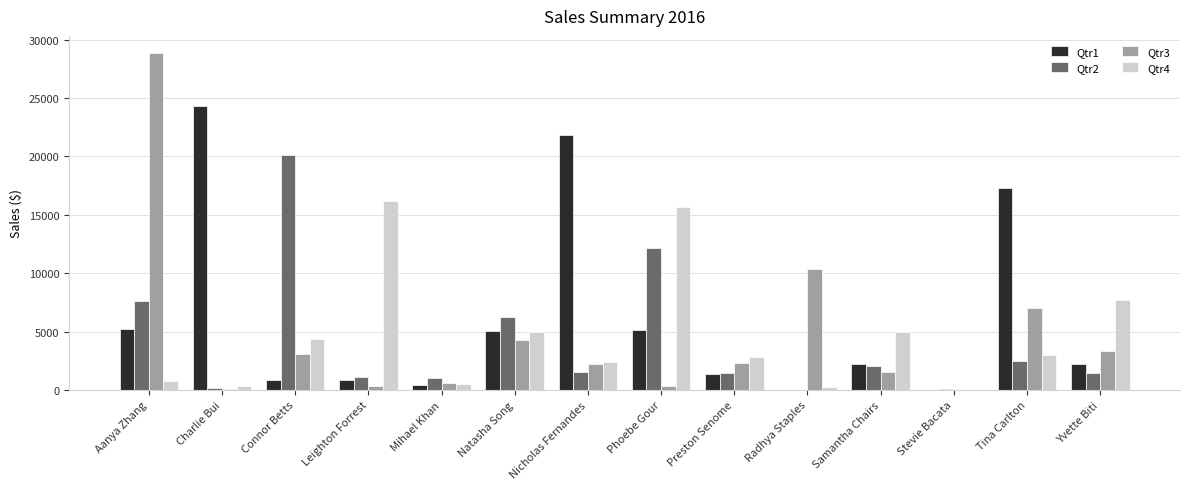

Is the value of Qtr1 at Yvette Biti greater than the value of Qtr2 at Mihael Khan?

Yes